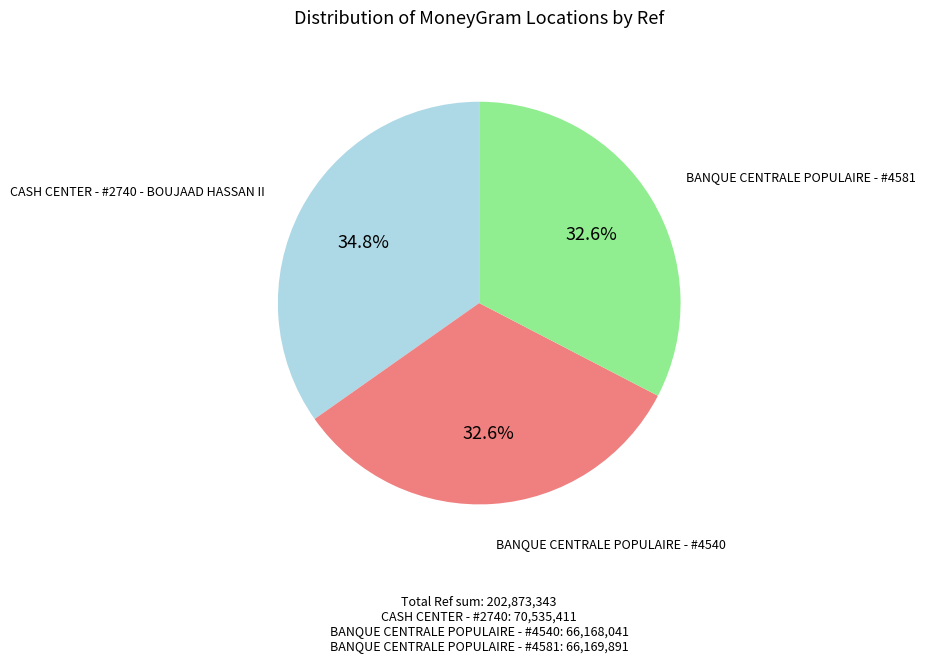

Is there any slice that represents more than half of the pie?

No